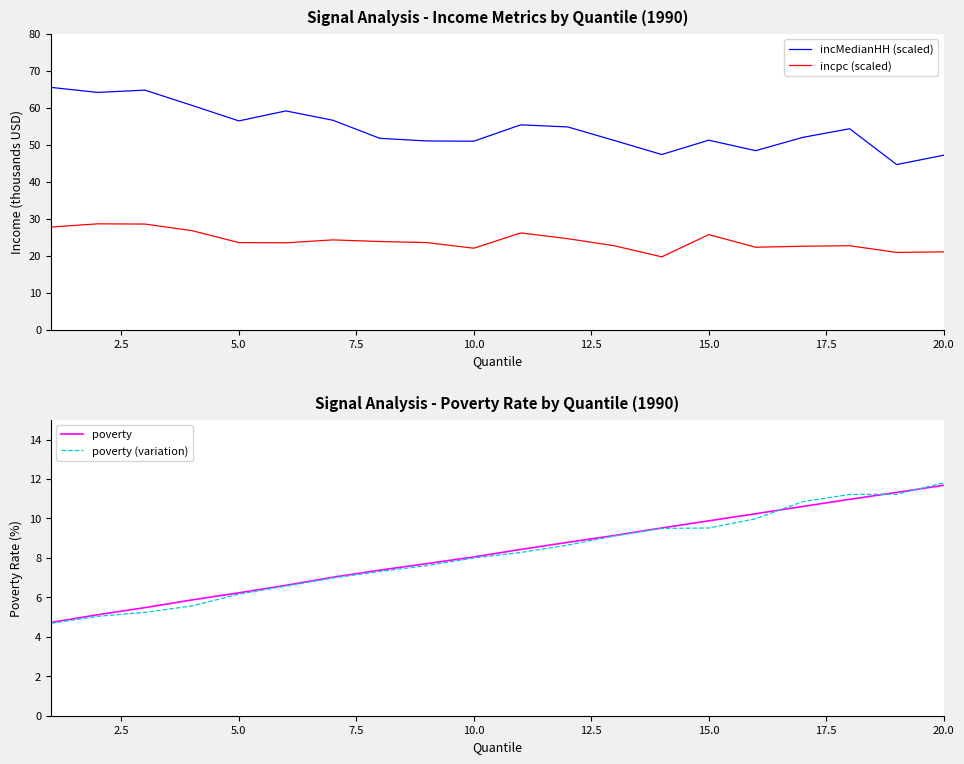

True or false: incMedianHH (scaled) and poverty (variation) intersect in this chart.

False